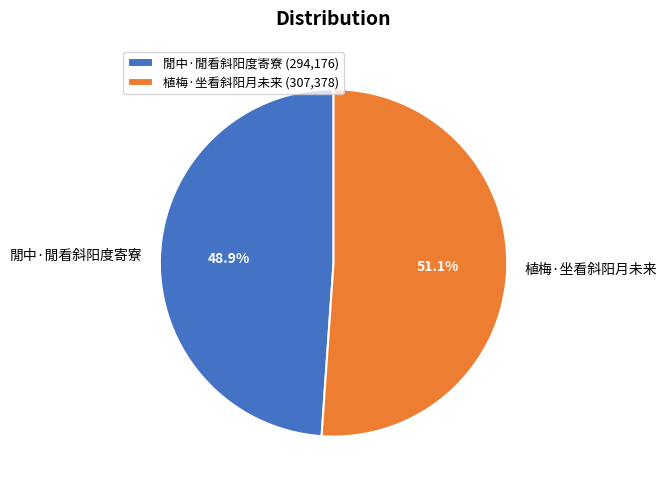

Which has a higher value, 閒中·閒看斜阳度寄寮 or 植梅·坐看斜阳月未来?

植梅·坐看斜阳月未来